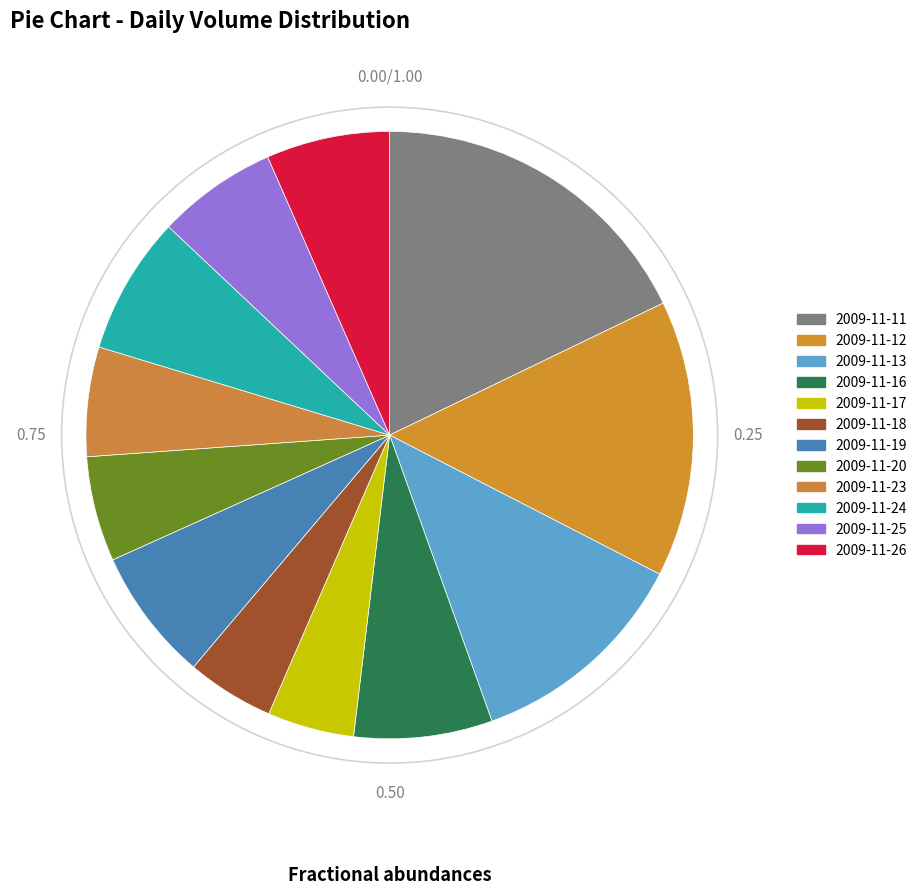

Rank the categories by value from highest to lowest.

2009-11-11, 2009-11-12, 2009-11-13, 2009-11-16, 2009-11-24, 2009-11-19, 2009-11-26, 2009-11-25, 2009-11-23, 2009-11-20, 2009-11-18, 2009-11-17